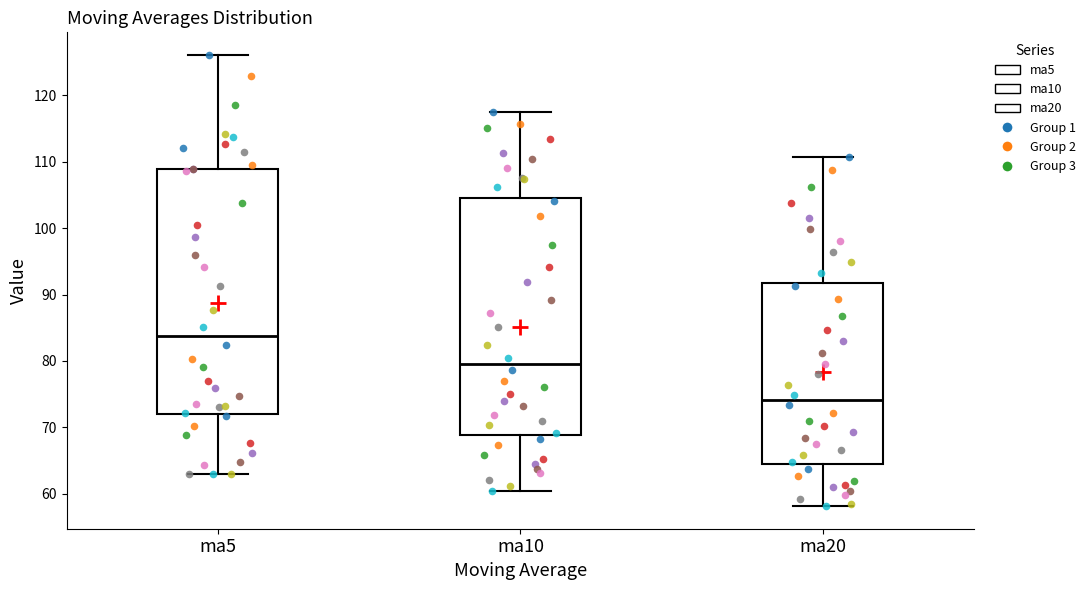

Comparing the boxes themselves (not the whiskers), which one is the tallest?

ma5